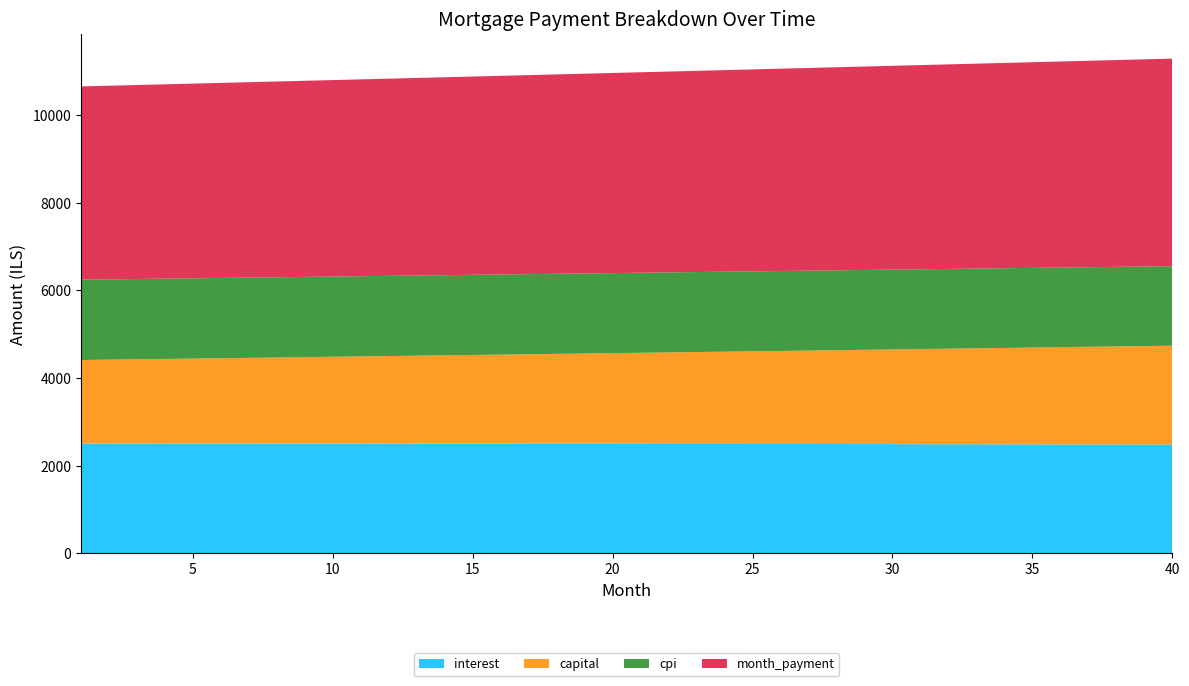

Reading left to right, what are all the values shown in this chart?

interest: 2504.6	2504.4	2504.2	2504.0	2503.7	2503.5	2503.2	2502.9	2502.5	2502.2	2501.8	2501.4	2501.0	2500.5	2500.1	2499.6	2499.1	2498.5	2498.0	2497.4	2496.8	2496.2	2495.5	2494.8	2494.1	2493.4	2492.7	2491.9	2491.1	2490.3	2489.4	2488.6	2487.7	2486.7	2485.8	2484.8	2483.8	2482.8	2481.7	2480.7
capital: 1906.2	1914.4	1922.7	1931.1	1939.5	1947.9	1956.3	1964.8	1973.3	1981.9	1990.5	1999.1	2007.8	2016.5	2025.2	2034.0	2042.9	2051.7	2060.6	2069.6	2078.5	2087.6	2096.6	2105.7	2114.8	2124.0	2133.2	2142.5	2151.8	2161.1	2170.5	2179.9	2189.3	2198.8	2208.4	2218.0	2227.6	2237.2	2247.0	2256.7
cpi: 1833.2	1833.0	1832.9	1832.7	1832.5	1832.3	1832.1	1831.8	1831.6	1831.3	1831.0	1830.7	1830.4	1830.0	1829.7	1829.3	1828.9	1828.5	1828.1	1827.6	1827.2	1826.7	1826.2	1825.7	1825.2	1824.6	1824.0	1823.5	1822.8	1822.2	1821.6	1820.9	1820.3	1819.6	1818.8	1818.1	1817.4	1816.6	1815.8	1815.0
month_payment: 4410.8	4418.8	4426.9	4435.1	4443.2	4451.3	4459.5	4467.7	4475.9	4484.1	4492.3	4500.5	4508.8	4517.0	4525.3	4533.6	4541.9	4550.2	4558.6	4566.9	4575.3	4583.7	4592.1	4600.5	4609.0	4617.4	4625.9	4634.4	4642.9	4651.4	4659.9	4668.4	4677.0	4685.6	4694.2	4702.8	4711.4	4720.0	4728.7	4737.4